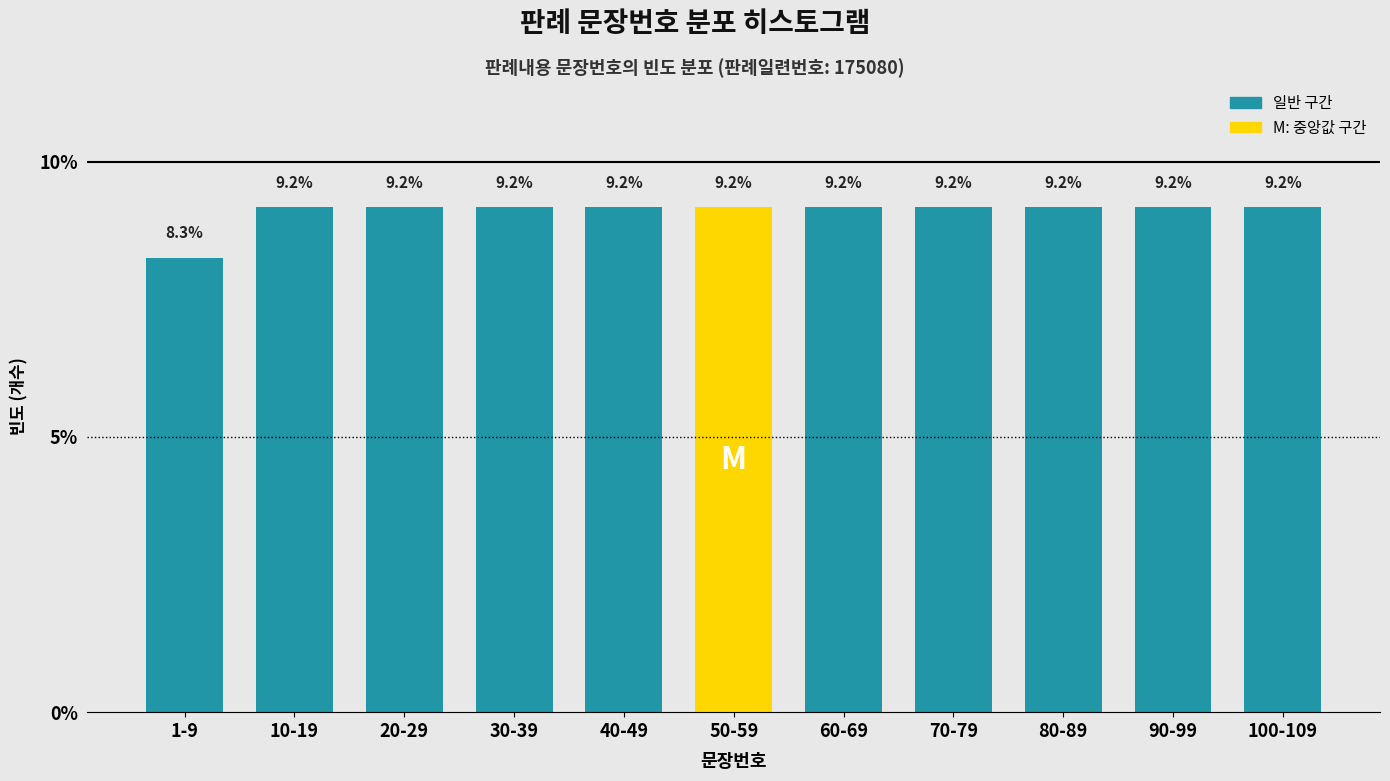

Reading left to right, transcribe all the data shown in this chart.

1-9=8.3	10-19=9.2	20-29=9.2	30-39=9.2	40-49=9.2	50-59=9.2	60-69=9.2	70-79=9.2	80-89=9.2	90-99=9.2	100-109=9.2